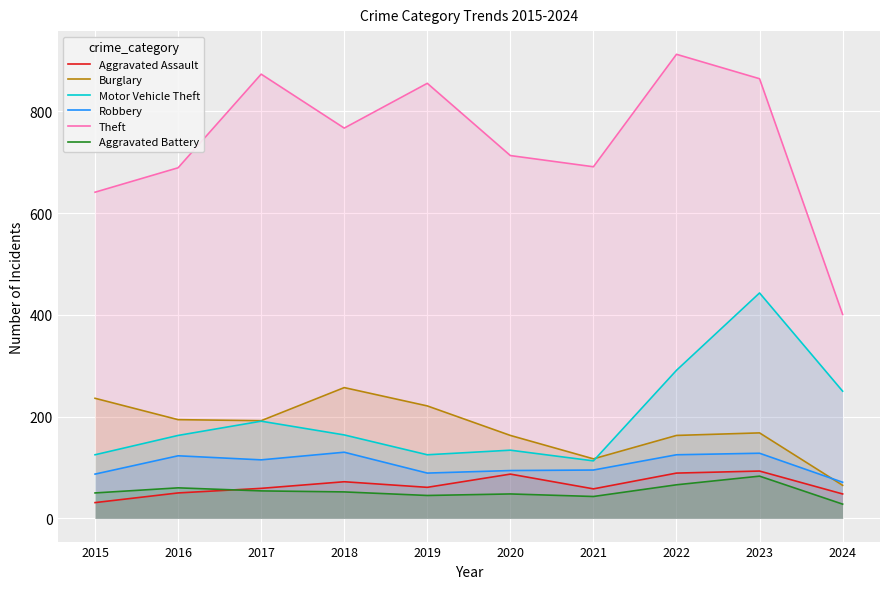

What is the value of the Aggravated Assault point at the 9th from the left?

93